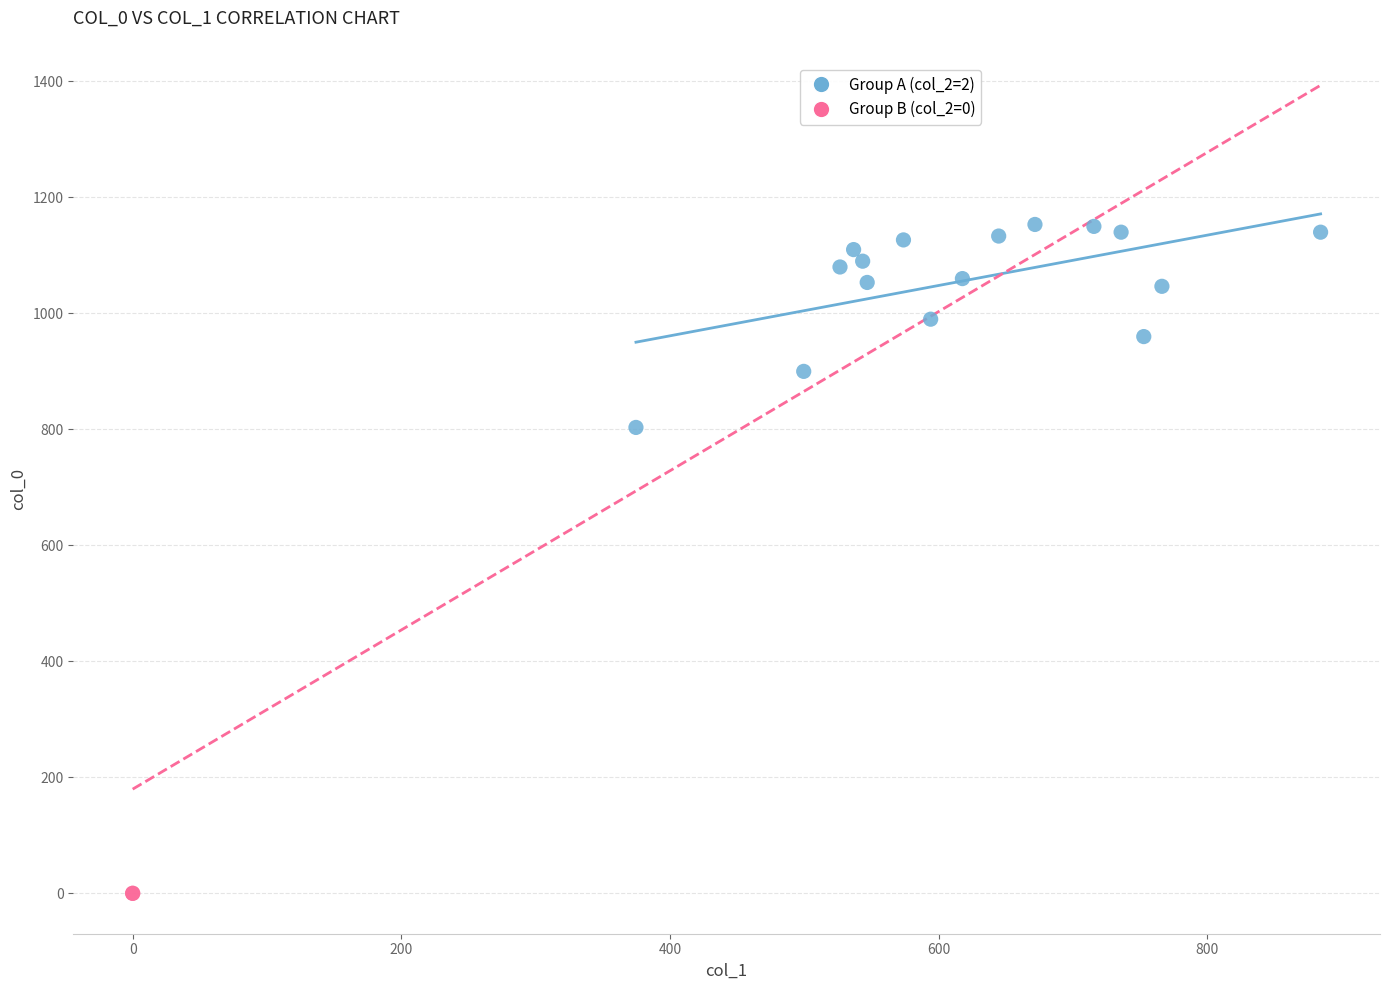

What are all the series names shown in the legend?

Group A (col_2=2), Group B (col_2=0)